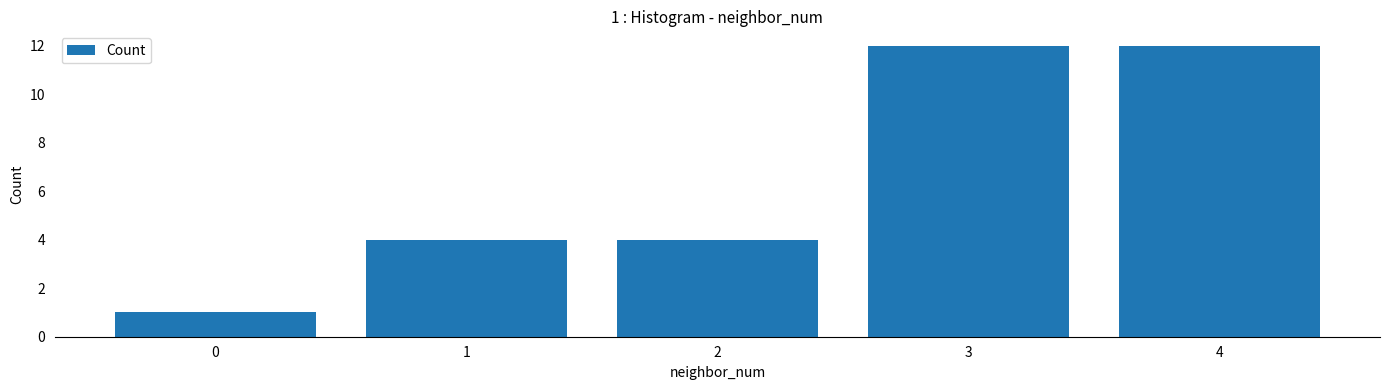

How many series are shown in this chart?

1